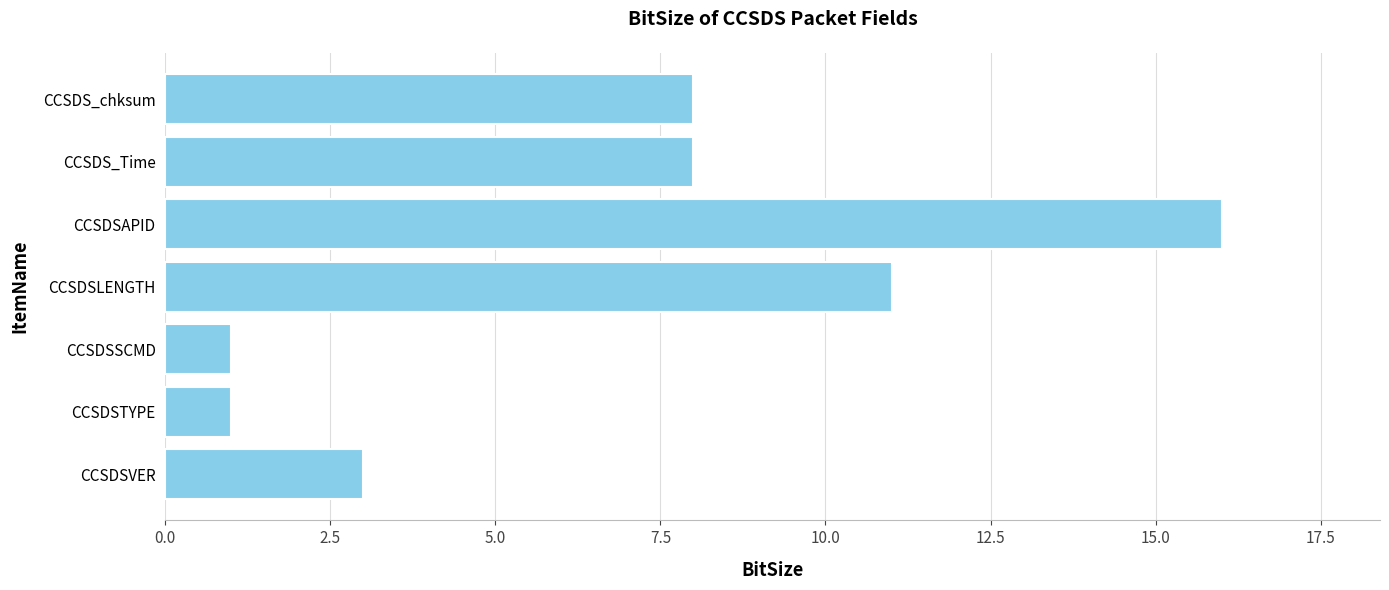

Are the bars grouped side by side (vs. stacked)?

No